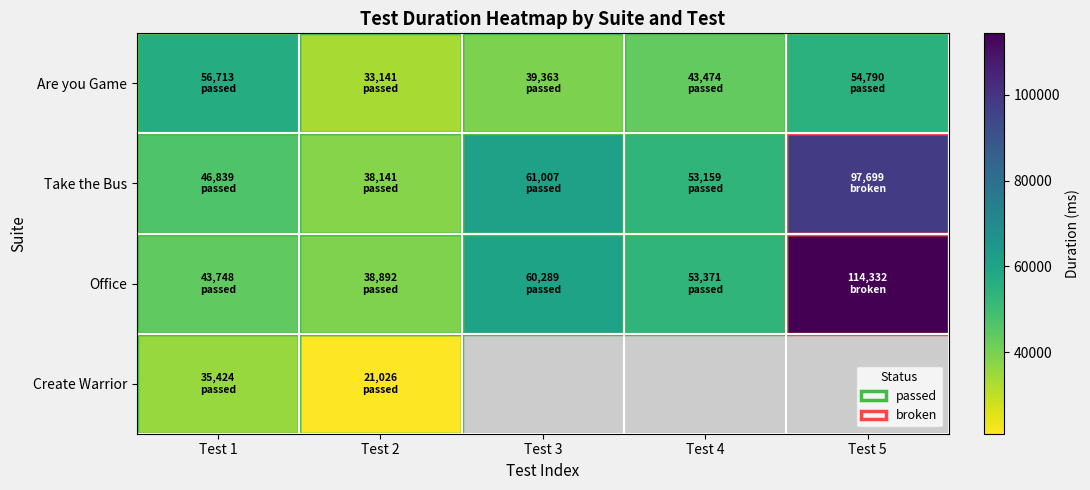

Where is Take the Bus nearest to the value 67920?

Test 3